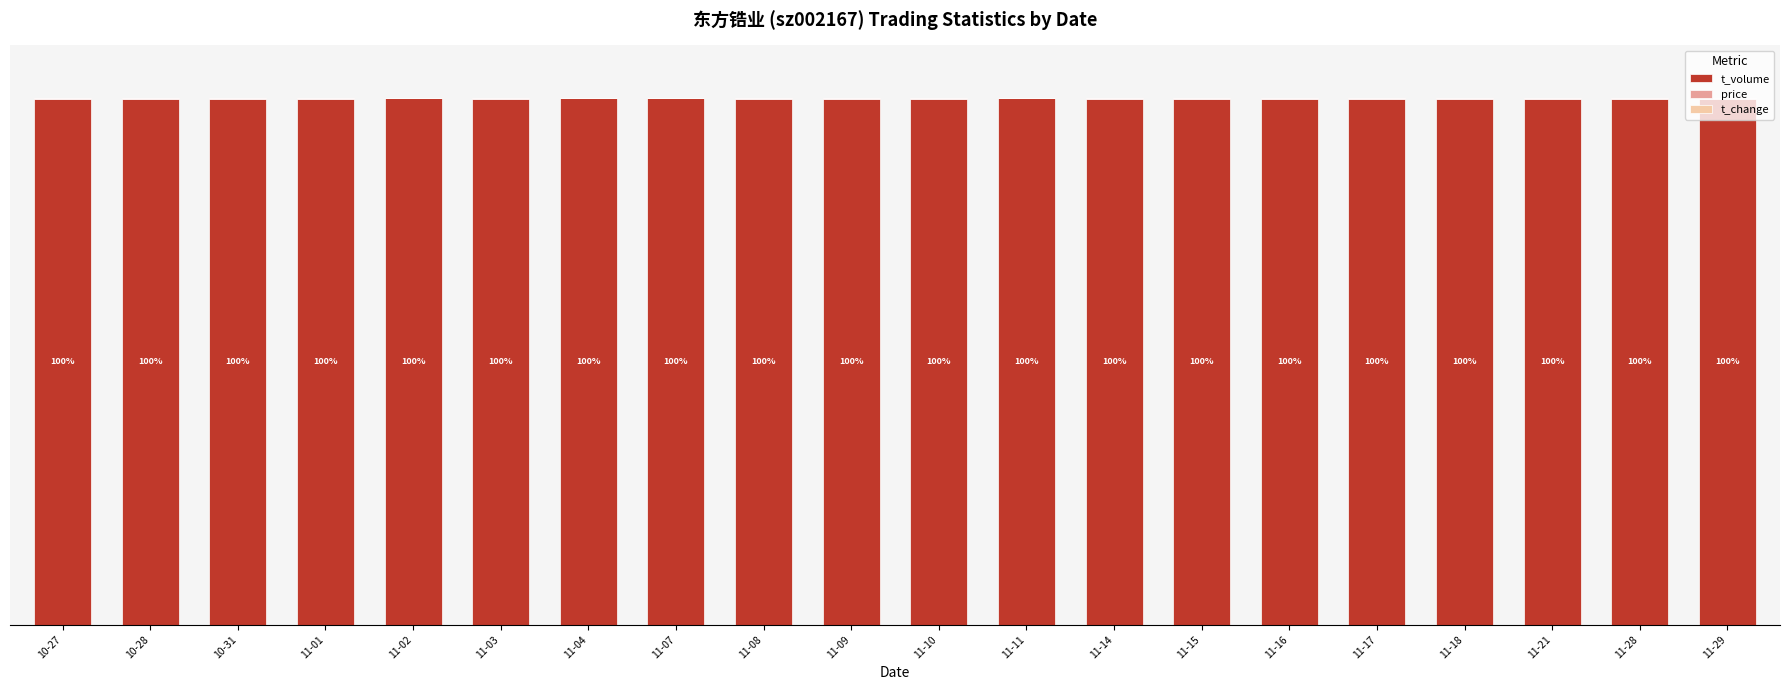

Does the chart contain stacked bars?

Yes